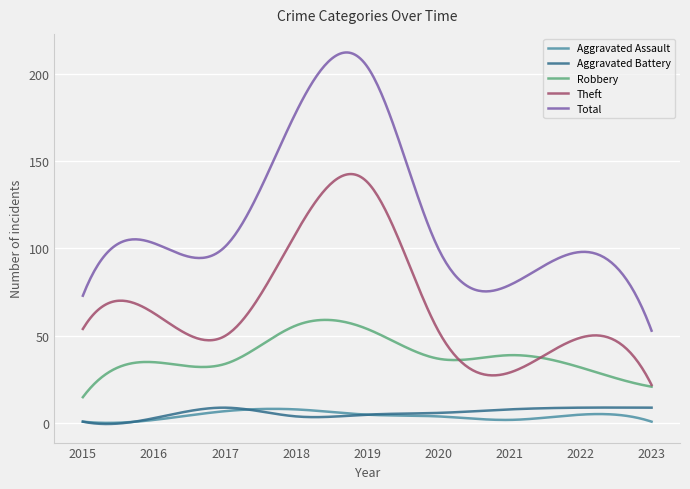

True or false: Total and Aggravated Battery intersect in this chart.

False